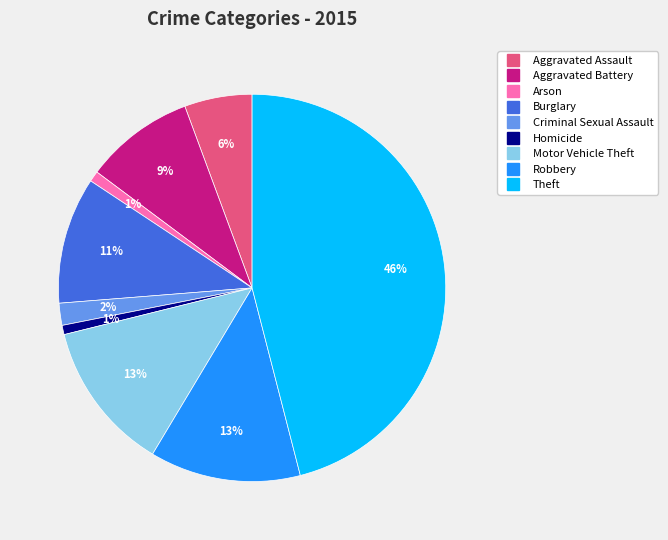

Is it true that Motor Vehicle Theft is 13% of the pie?

True